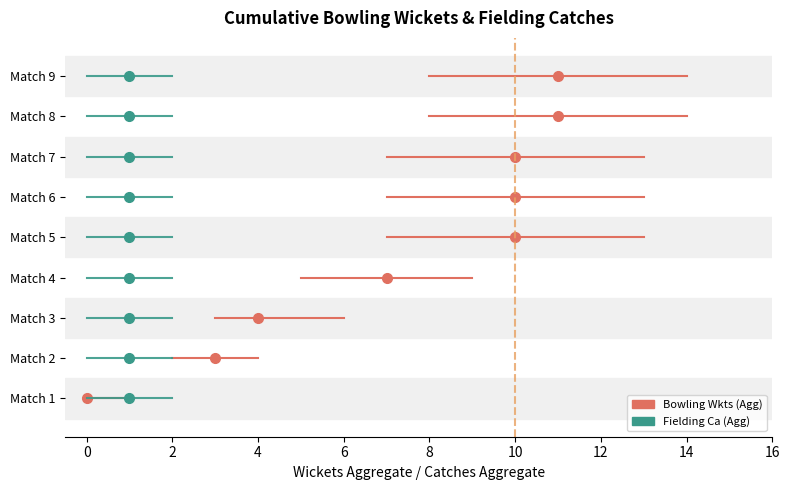

At which label does Bowling Wkts (Agg) reach its peak?

8